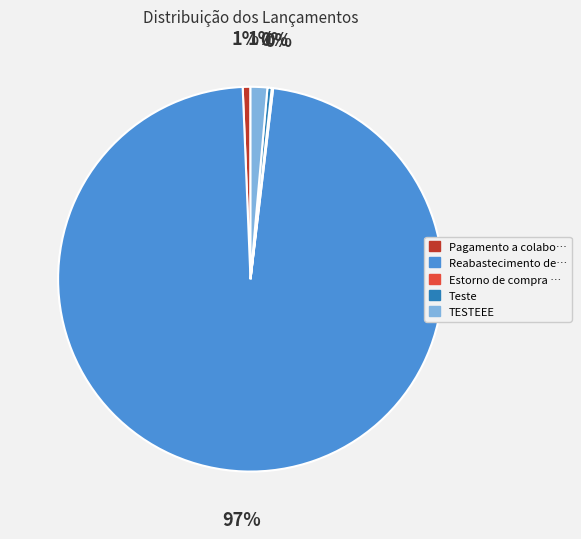

Is there any slice that represents more than half of the pie?

Yes